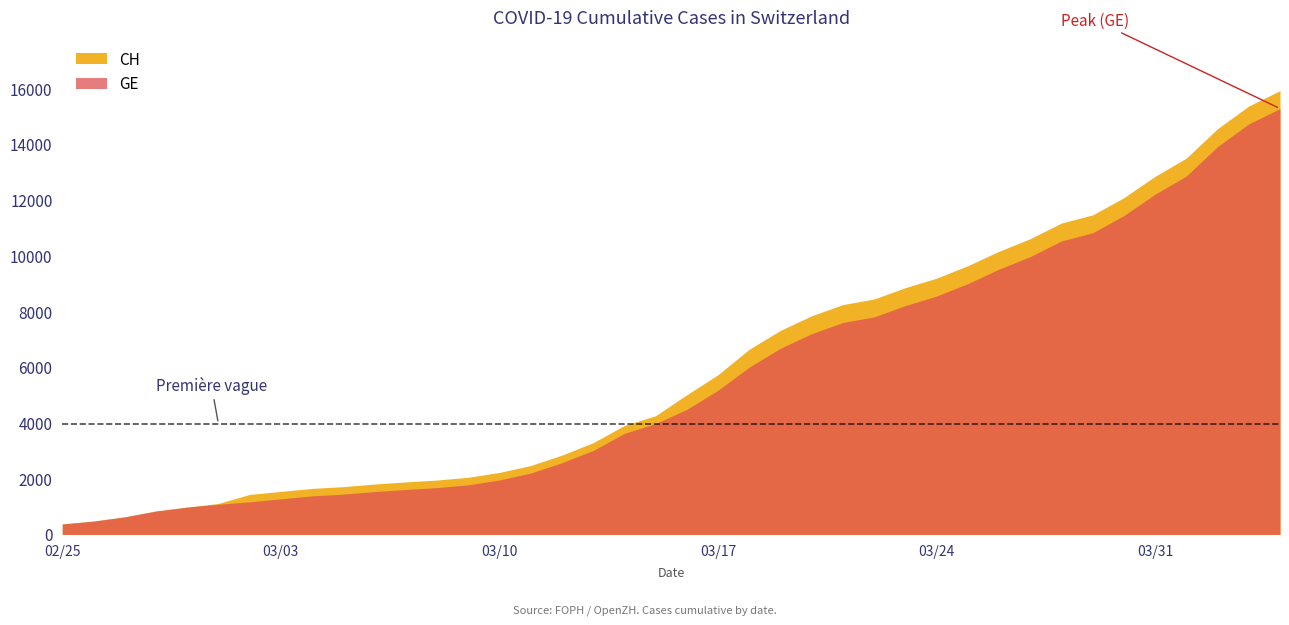

What is the highest value of the GE series?

15284